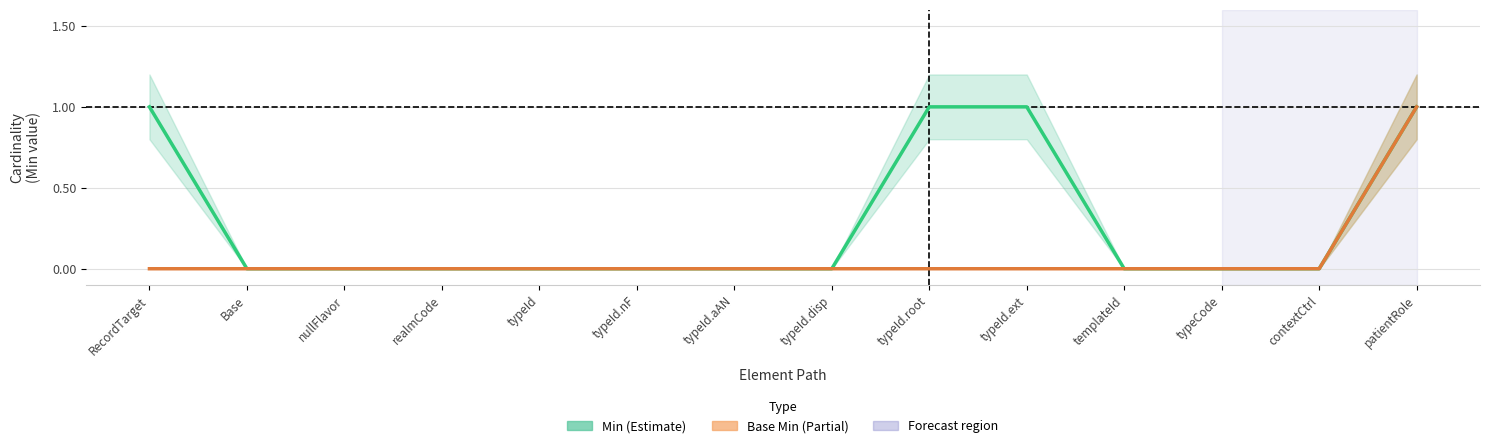

True or false: Base Min has more than 2 interior local peaks.

False